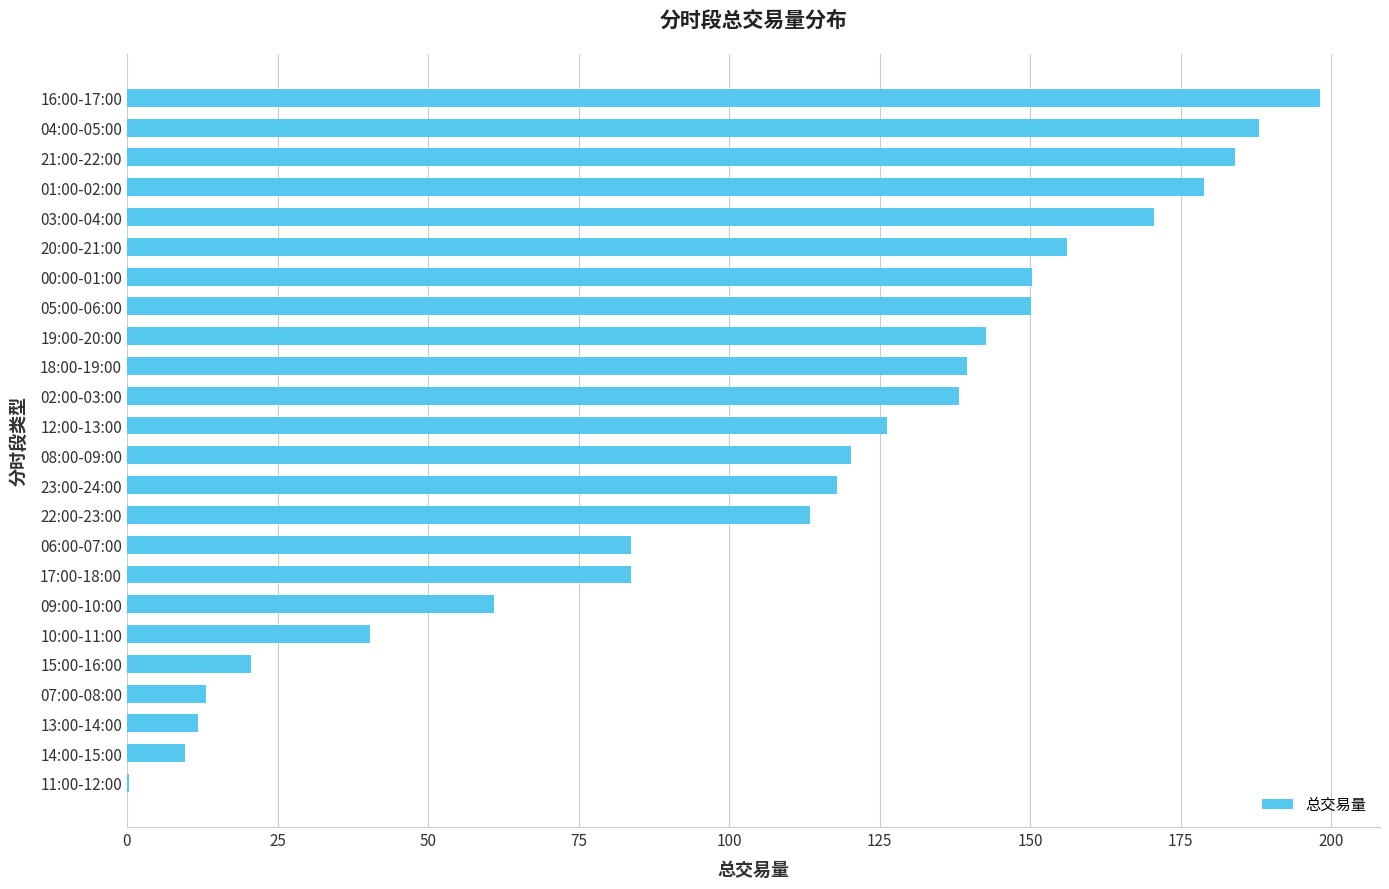

What is the maximum value shown in the chart?

198.2